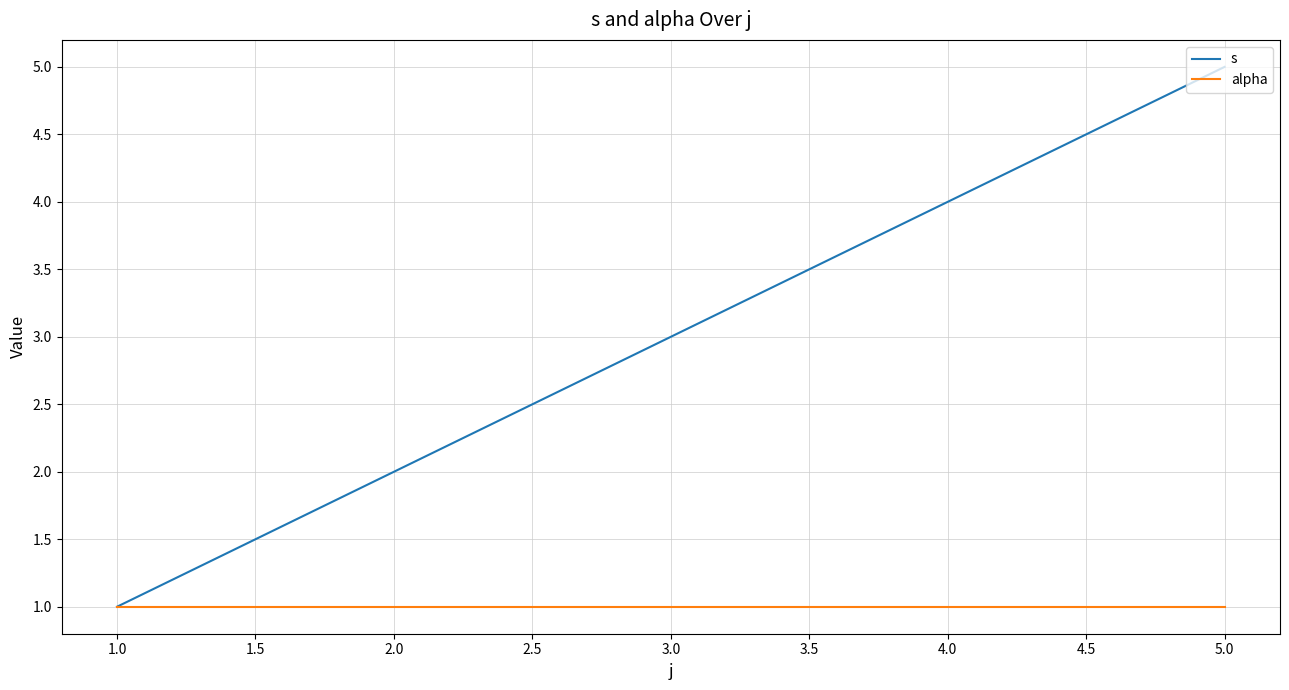

At which category is the sum across all series the highest?

5.0